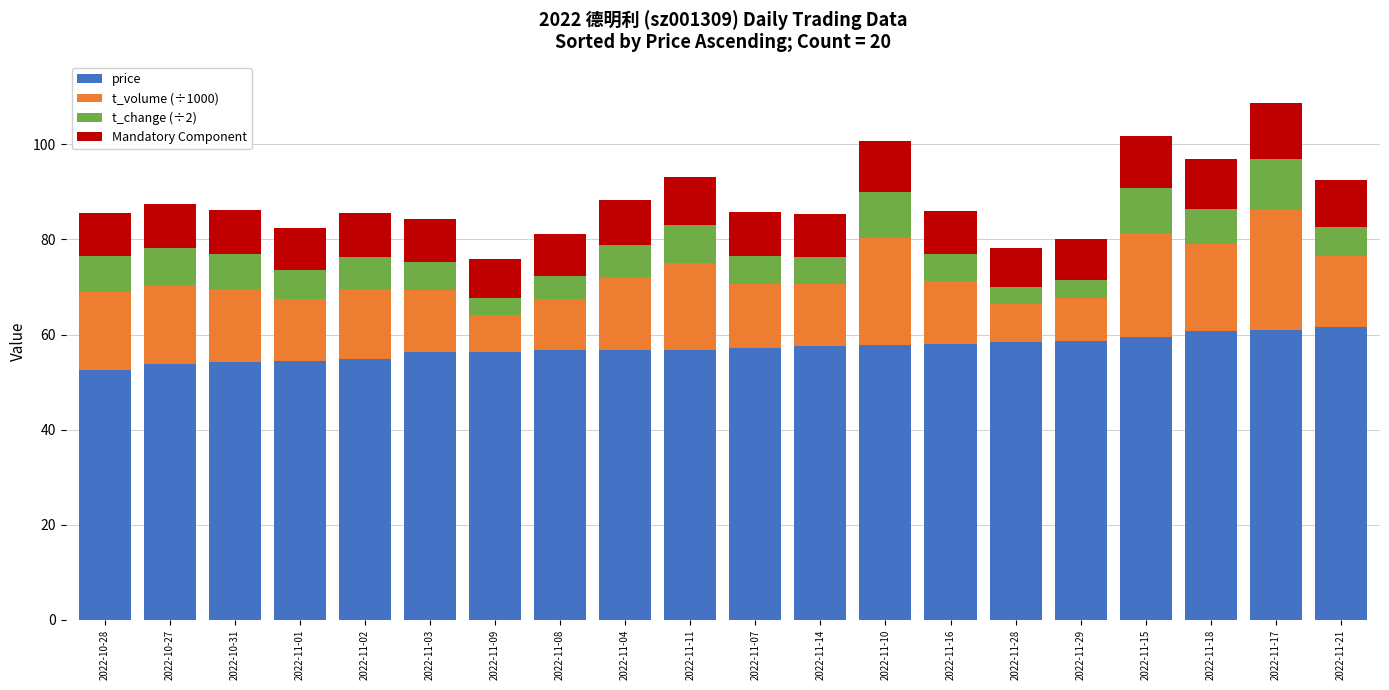

What is the difference between the maximum and second lowest values in the price series?

7.9